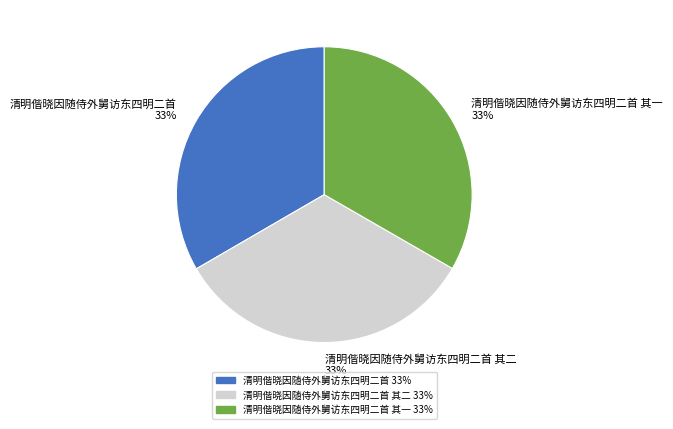

Is the sum of 清明偕晓因随侍外舅访东四明二首 其一 and 清明偕晓因随侍外舅访东四明二首 greater than half?

Yes